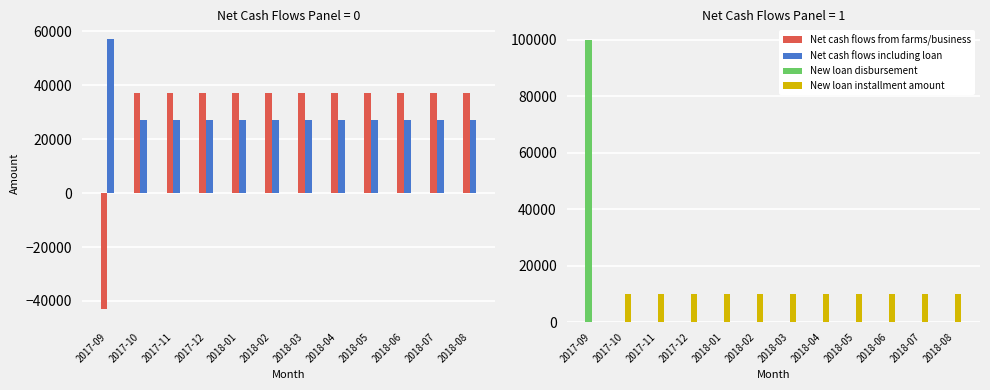

Where is New loan installment amount nearest to the value 5000?

2017-09